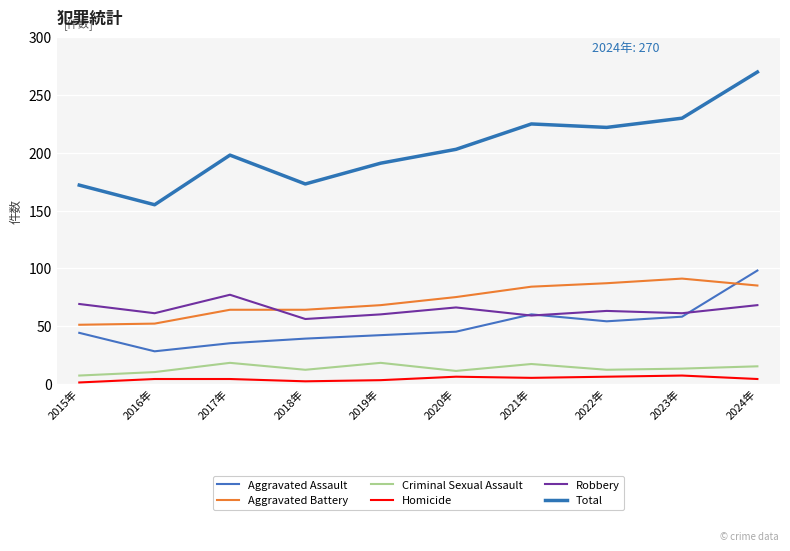

Is this an area chart (filled region under the line)?

No